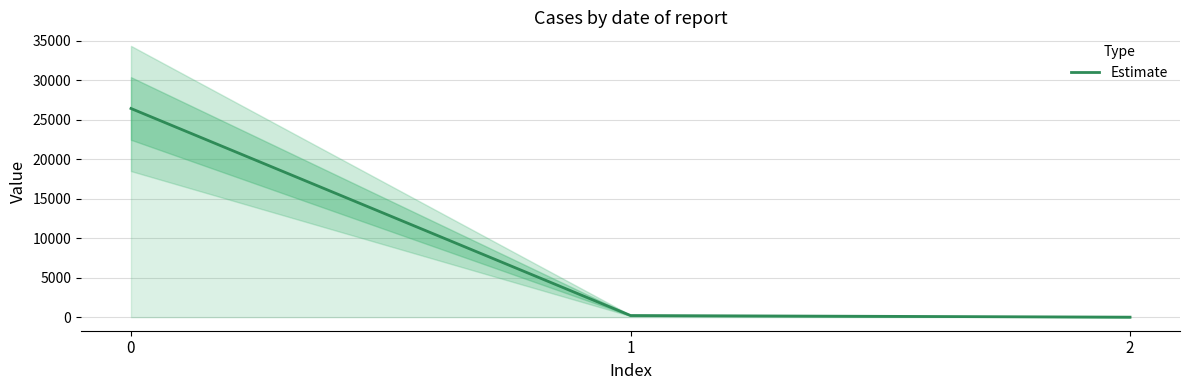

True or false: the data shows 314.2 at 1.

False